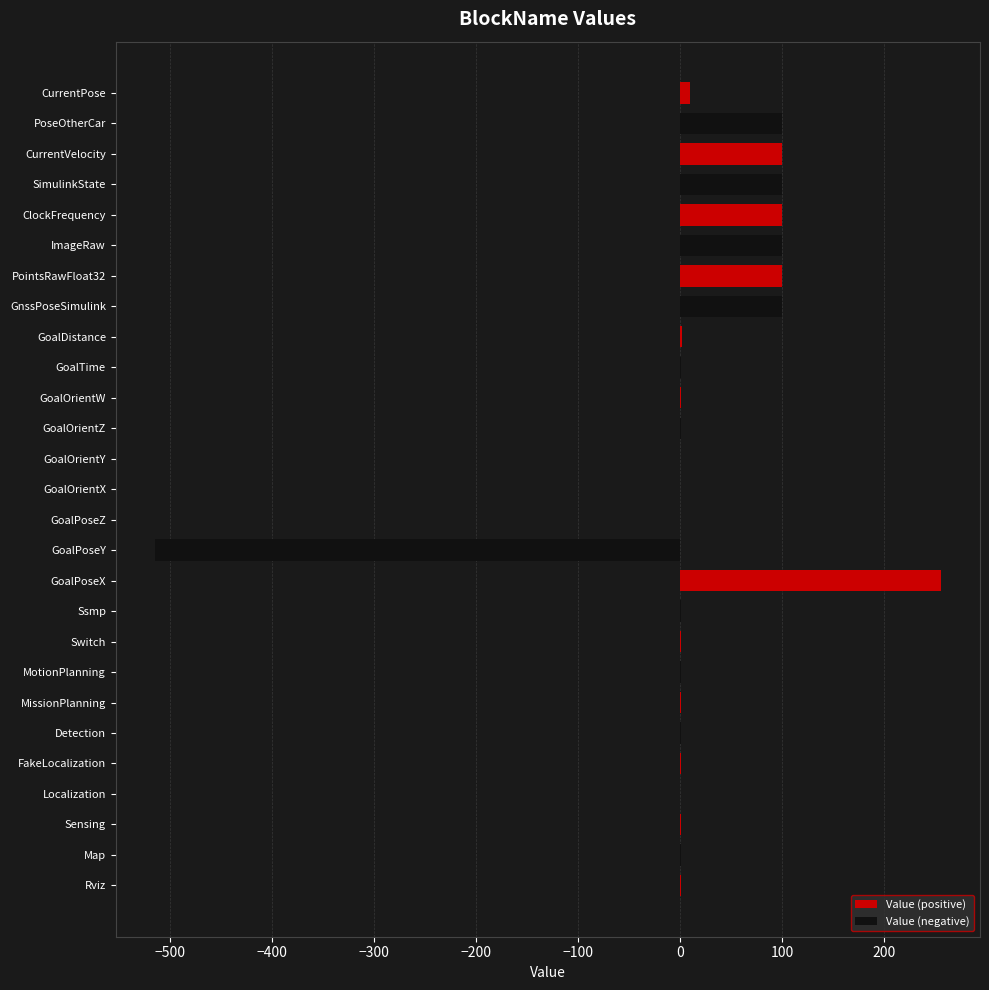

Which series has the largest total across all categories?

Value (positive)